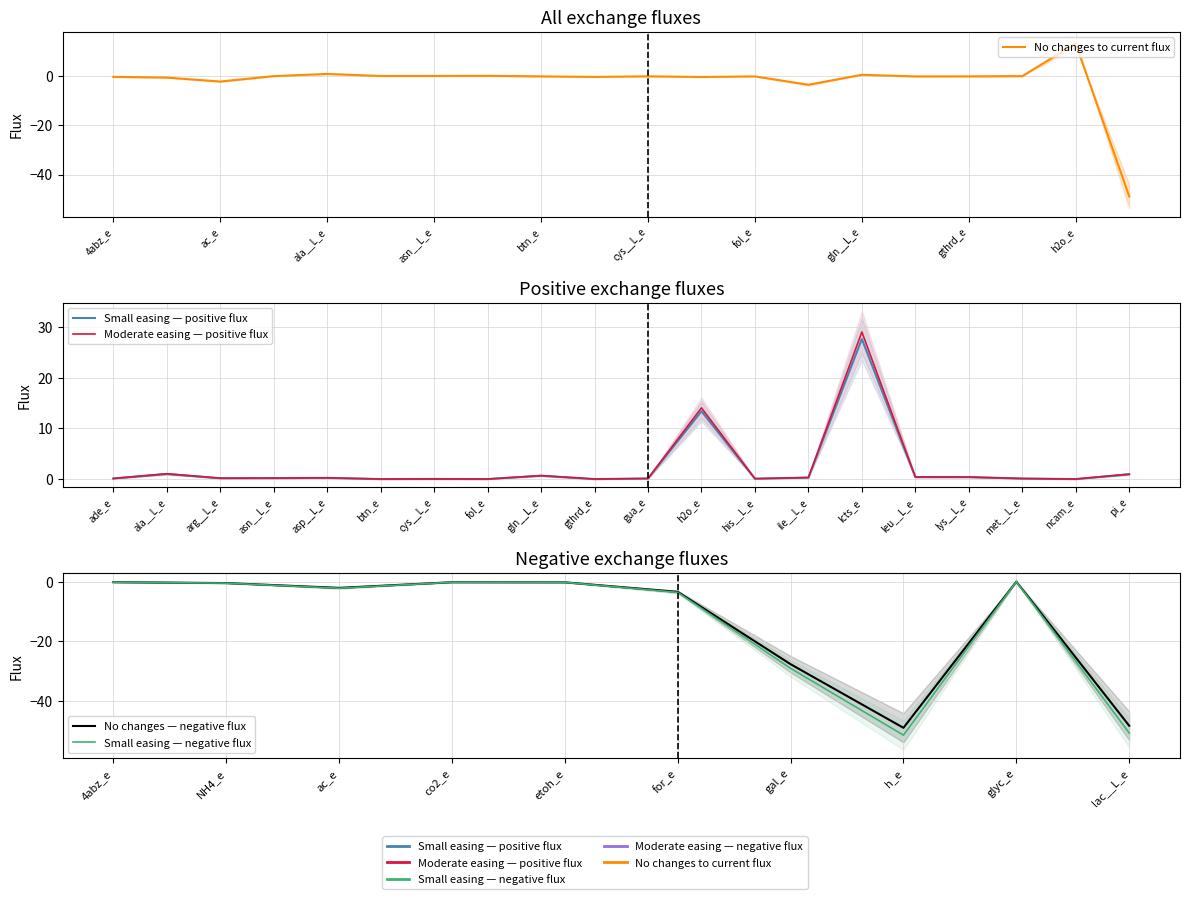

Does the chart display data point markers on the line(s)?

No